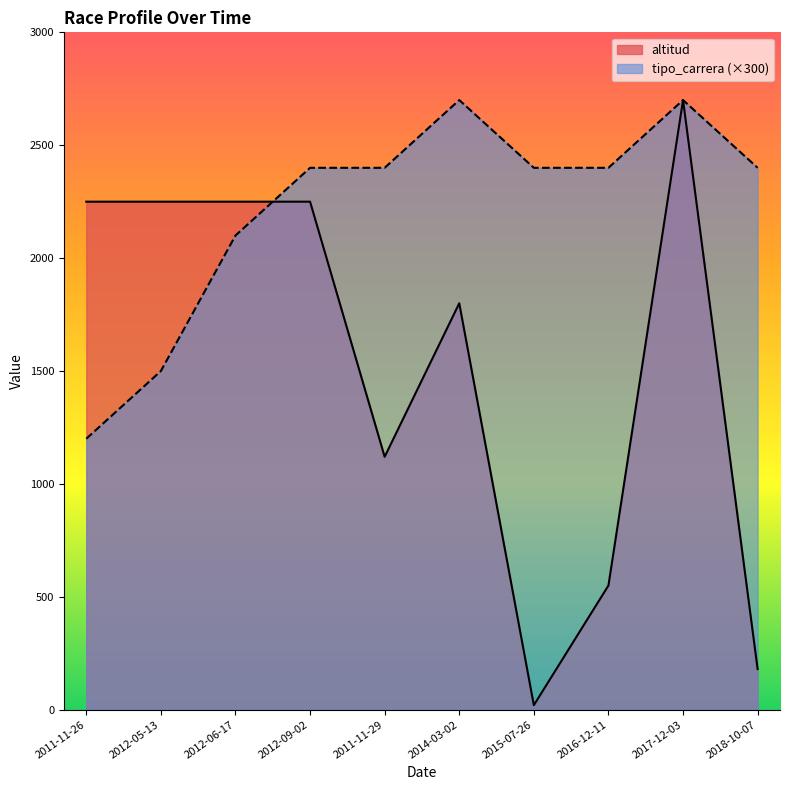

How many data points in tipo_carrera are above 2400?

2